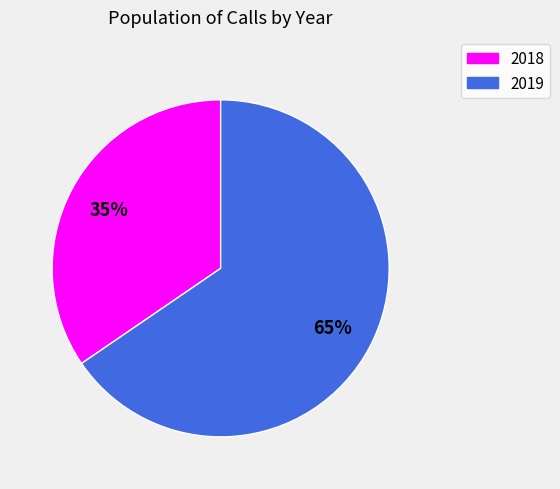

To the nearest percent, what is the combined percentage of 2018 and 2019?

100%